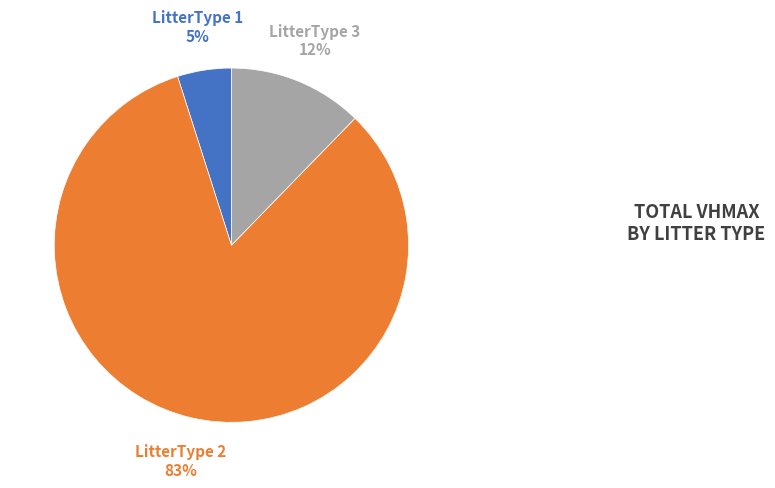

Is there any slice that represents more than half of the pie?

Yes